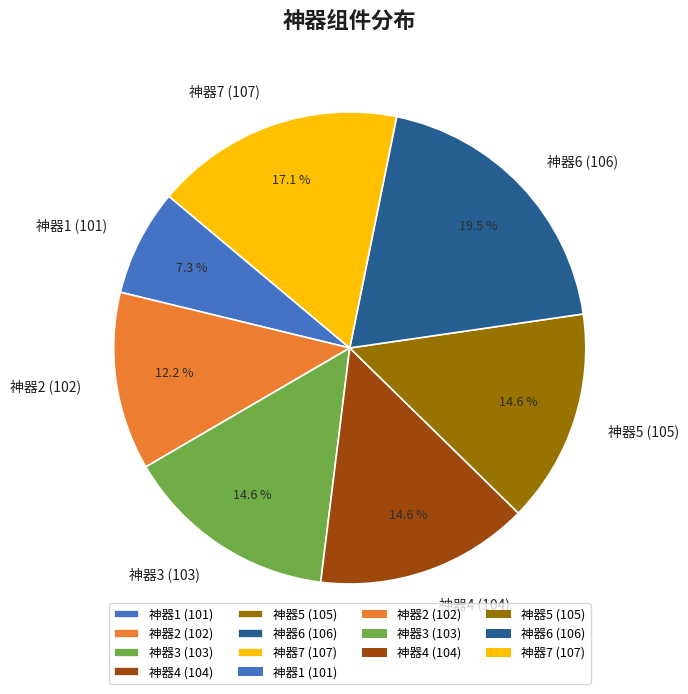

Is it true that 神器3 (103) is 15% of the pie?

True